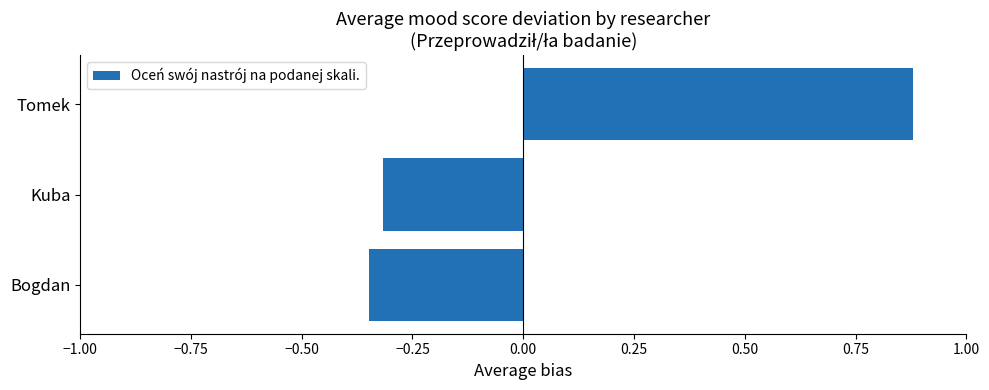

What is the change in value from Kuba to Tomek?

+1.2